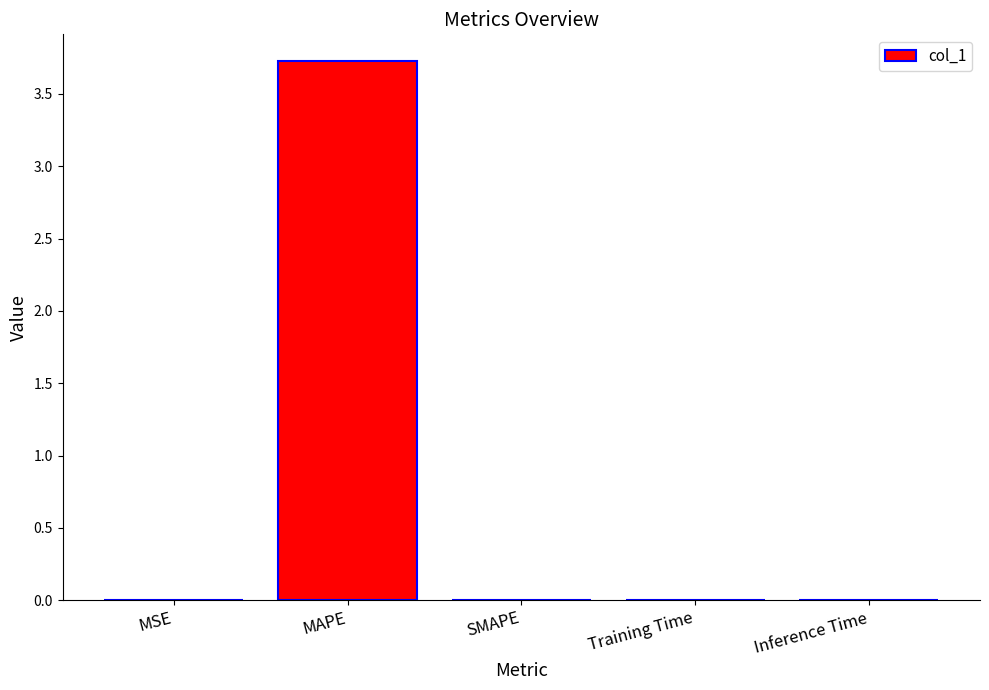

What value does the data have at MAPE?

3.7